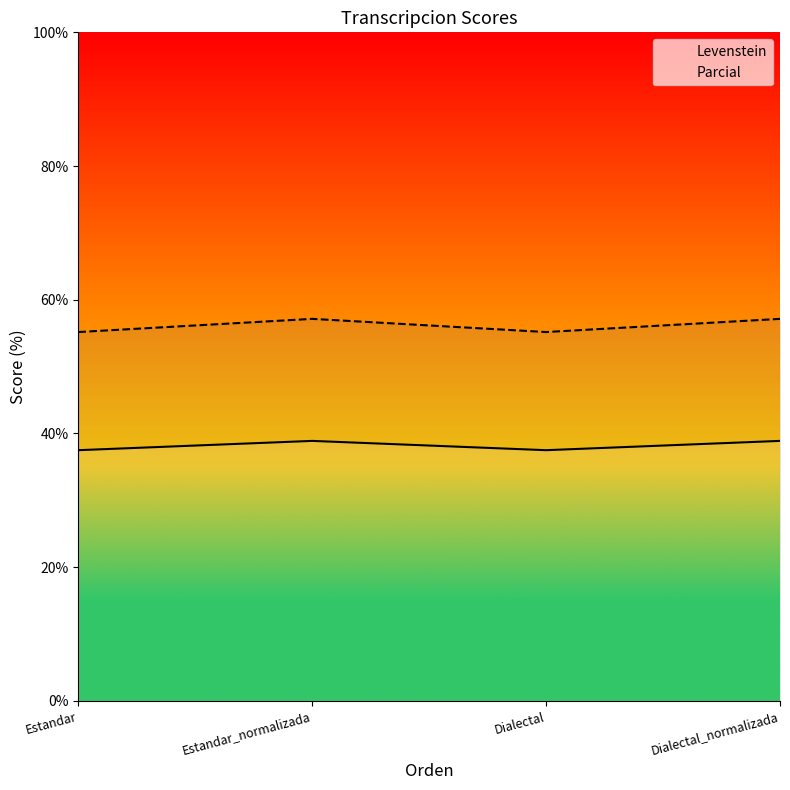

How many Levenstein values are between 37 and 38?

2